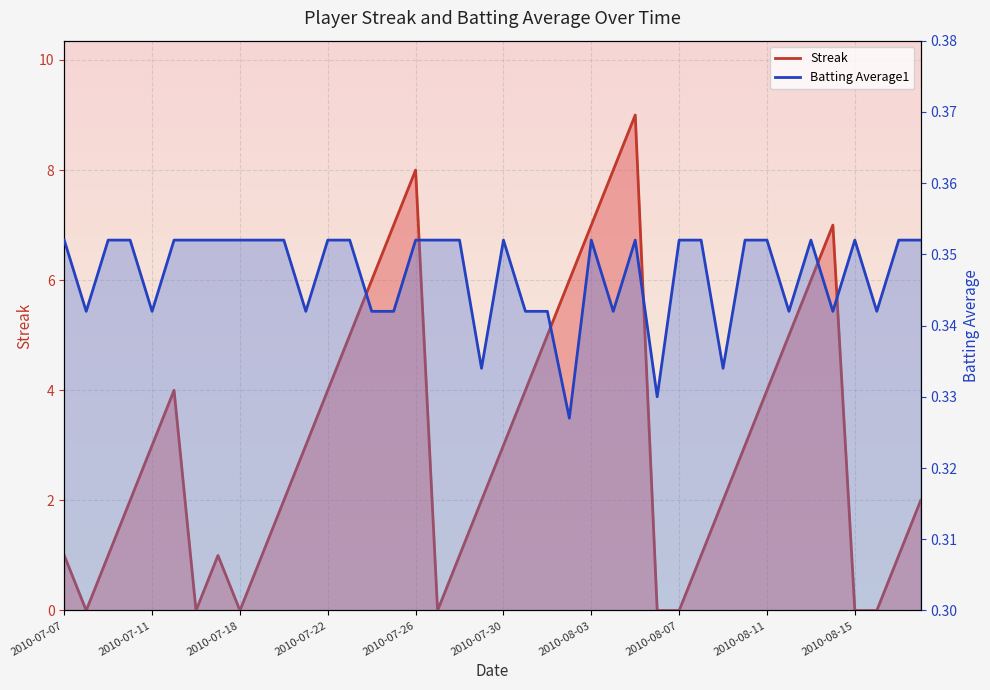

At which category is the sum across all series the highest?

2010-08-05